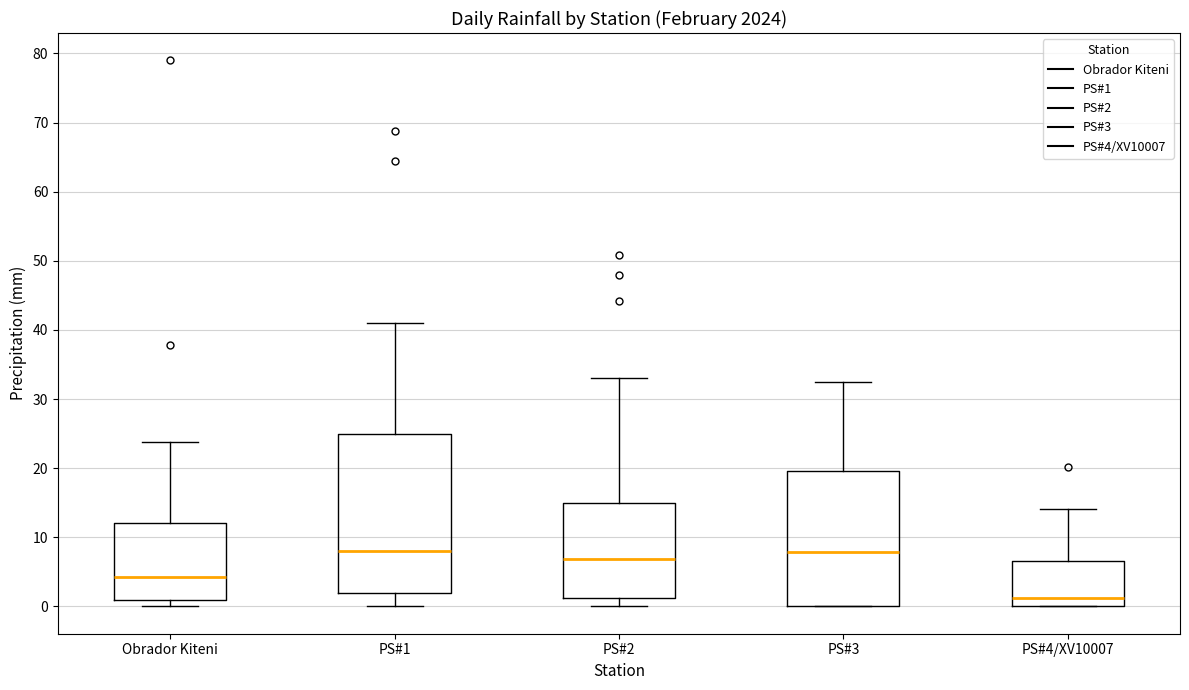

Reading left to right, read every box against the y-axis: the position of its median line, the range the box covers, and the ends of its whiskers. The values are not printed on the chart, so give them approximately, as read against the axis.

Obrador Kiteni: median 4, box 1 to 12, whiskers 0 to 24
PS#1: median 8, box 2 to 25, whiskers 0 to 41
PS#2: median 7, box 1 to 15, whiskers 0 to 33
PS#3: median 8, box 0 to 20, whiskers 0 to 33
PS#4/XV10007: median 1, box 0 to 7, whiskers 0 to 14